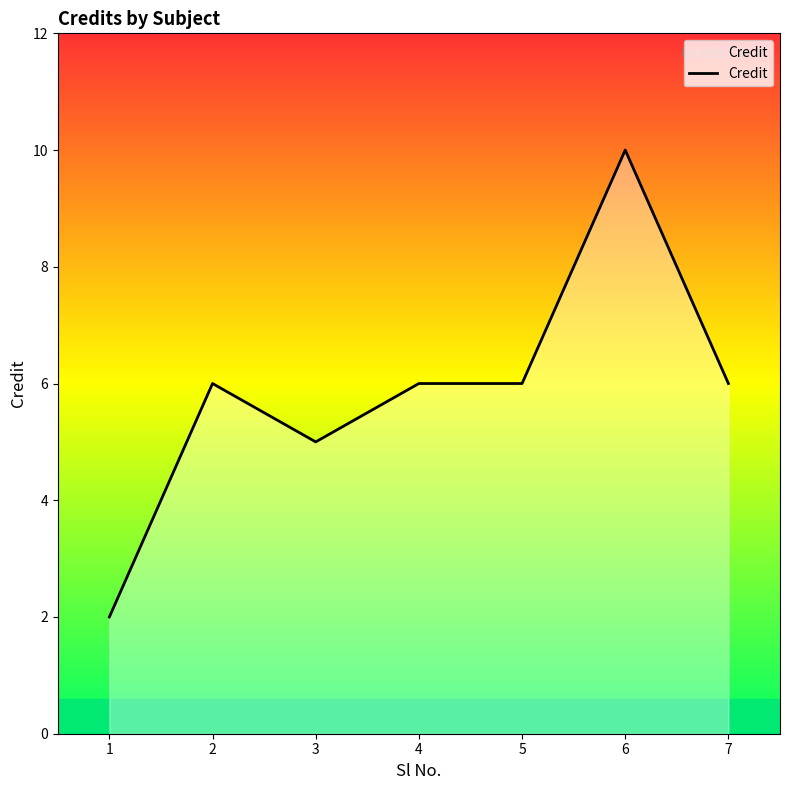

What is the maximum value shown in the chart?

10